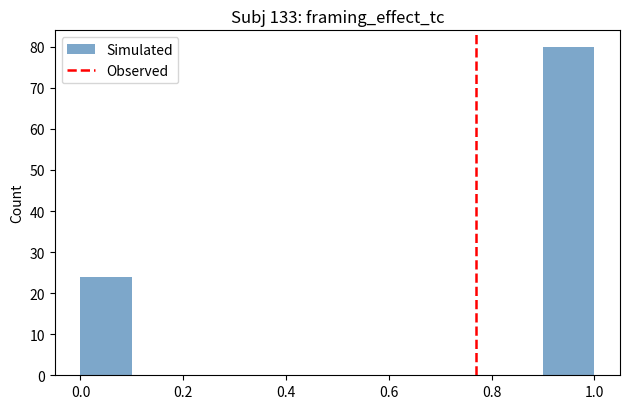

Reading left to right, transcribe this chart: for each bar, give the range it covers on the x-axis and its height. The values are not printed on the chart, so give them approximately, as read against the axis.

0.0 to 0.1: 24
0.1 to 0.2: 0
0.2 to 0.3: 0
0.3 to 0.4: 0
0.4 to 0.5: 0
0.5 to 0.6: 0
0.6 to 0.7: 0
0.7 to 0.8: 0
0.8 to 0.9: 0
0.9 to 1.0: 80